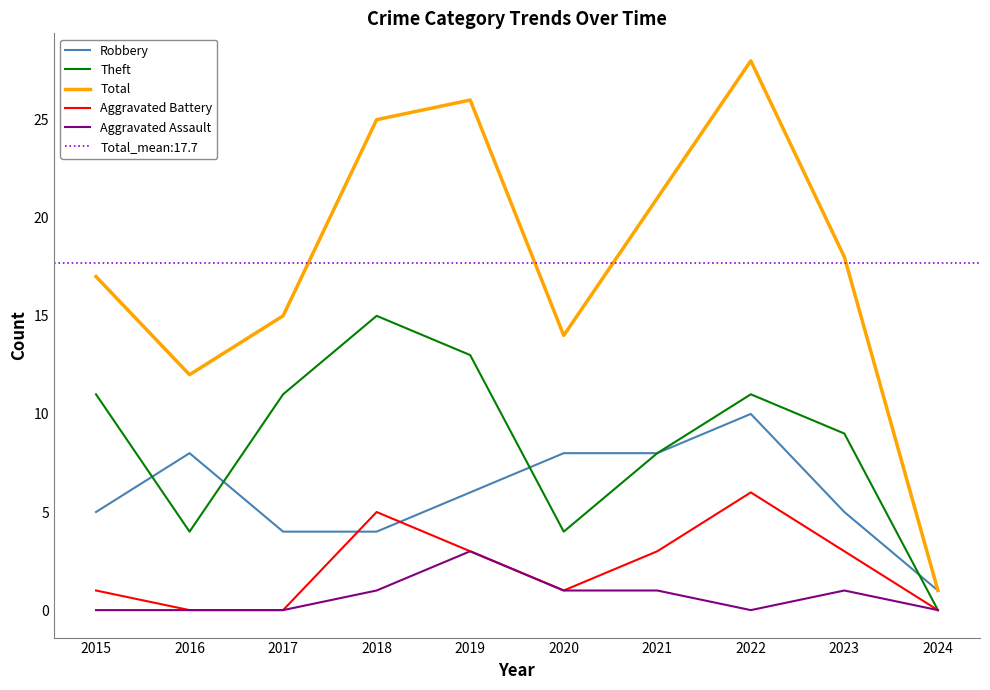

Which series has the largest range (max minus min)?

Total